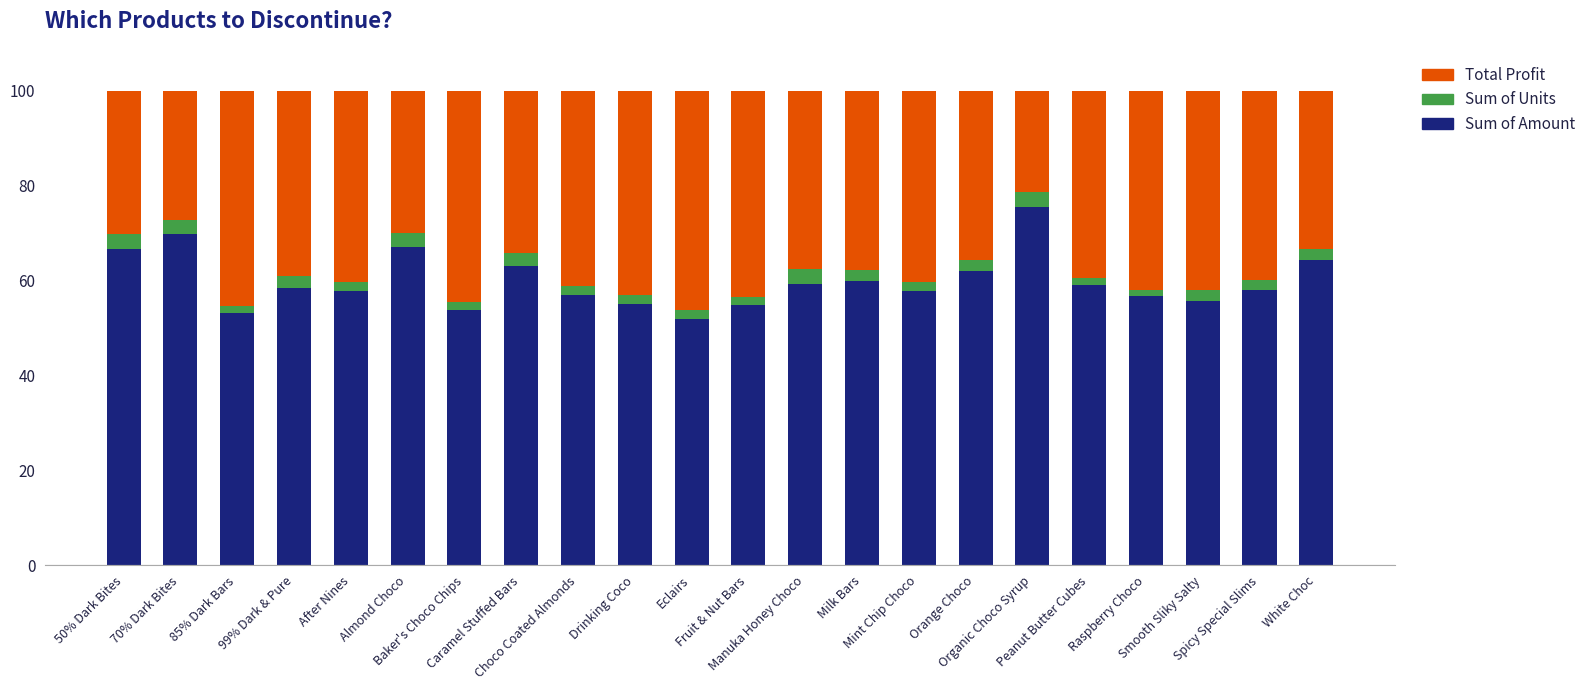

Count the number of data series in this chart.

3